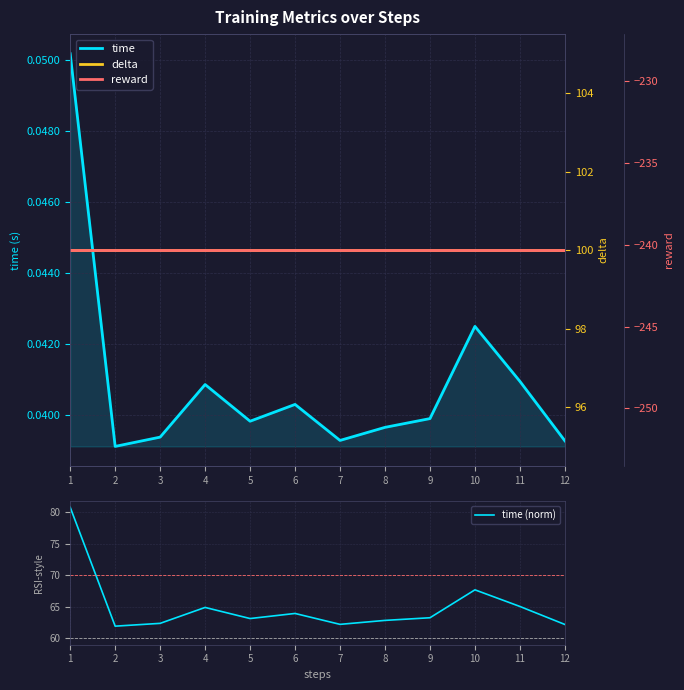

What is the sum of the delta values at 8 and 4?

200.0